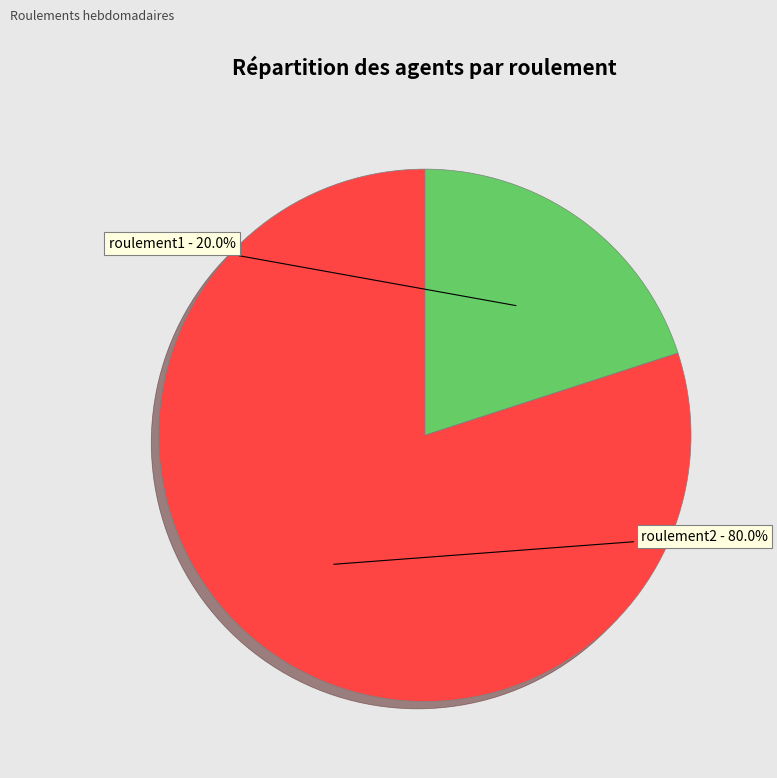

To the nearest percent, what is the average slice percentage?

50%